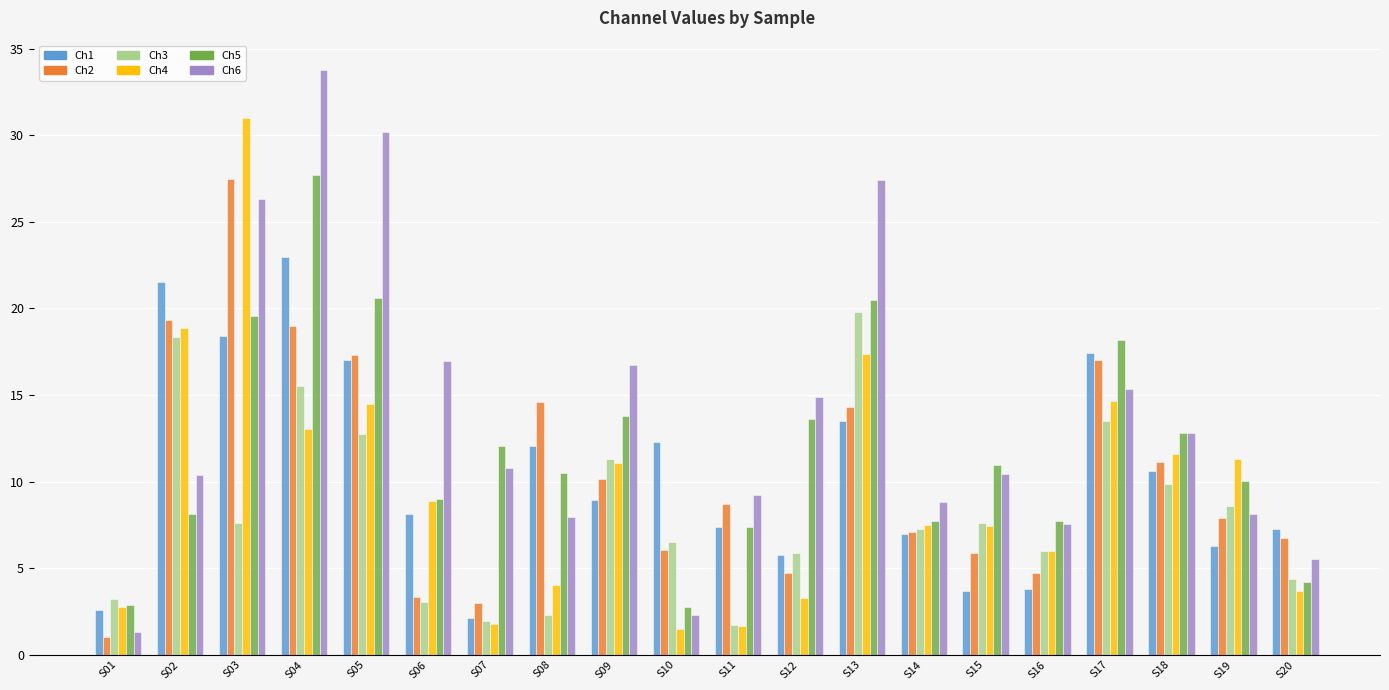

What is the value of the Ch2 bar at the 5th from the left?

17.3